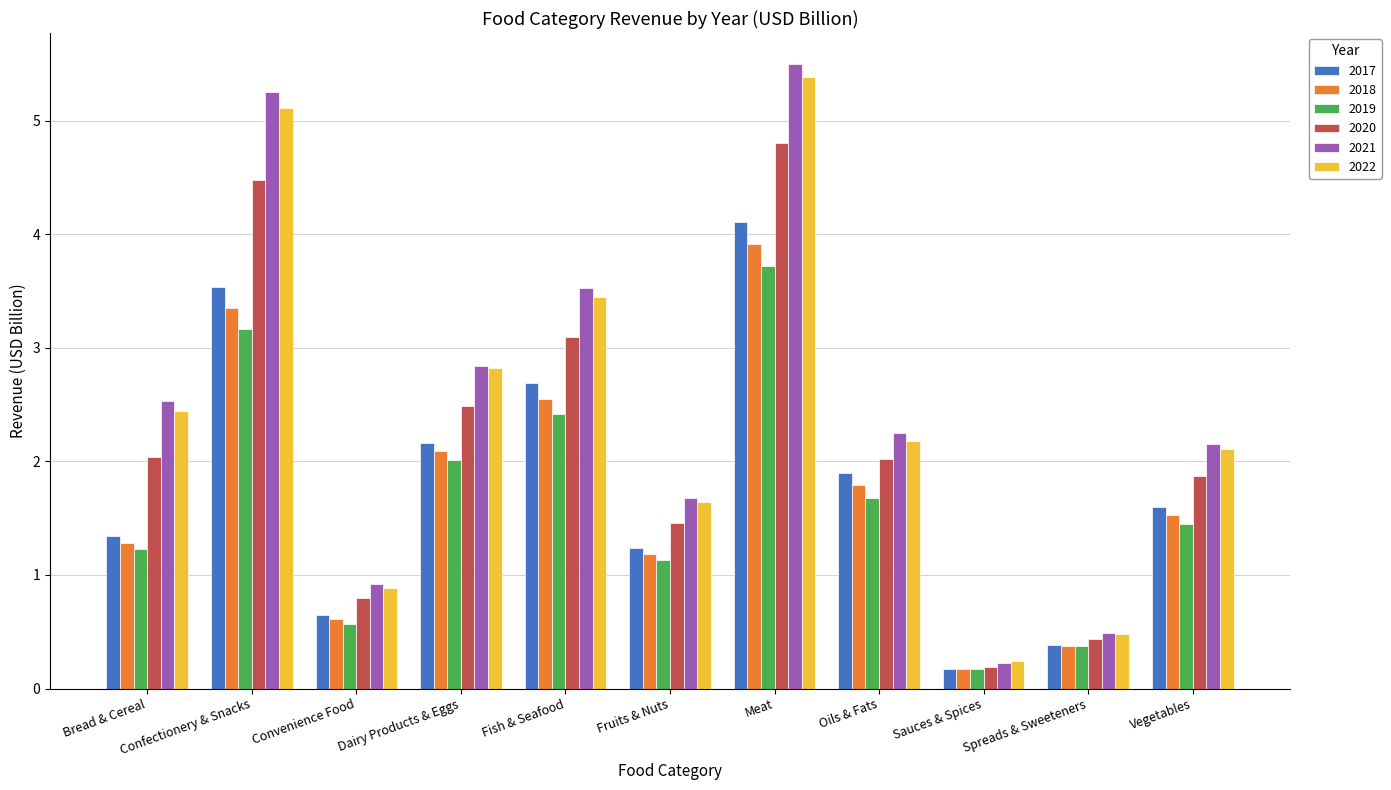

Which series has the largest range (max minus min)?

2021